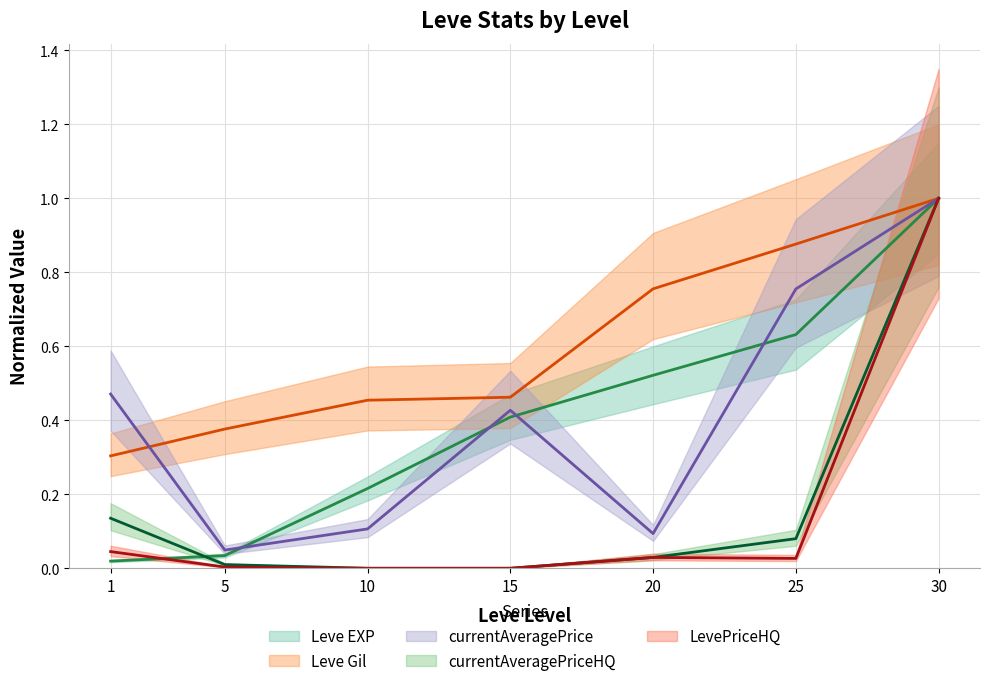

Where do currentAveragePrice and Leve Gil first cross each other?

1 and 5